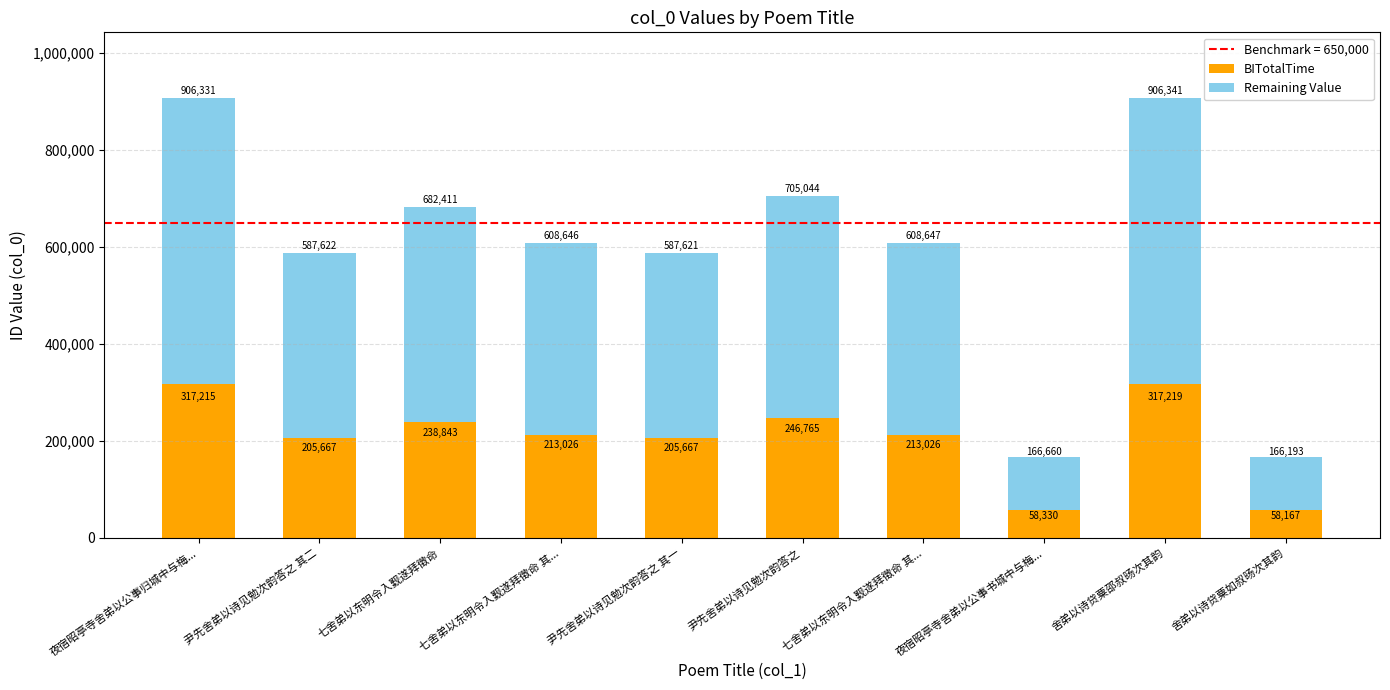

Are the bars horizontal?

No